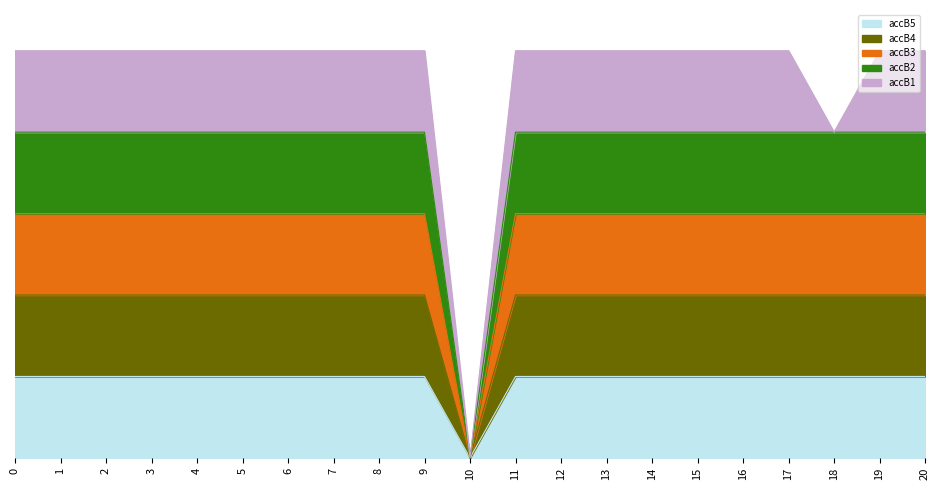

Does the chart display data point markers on the line(s)?

No